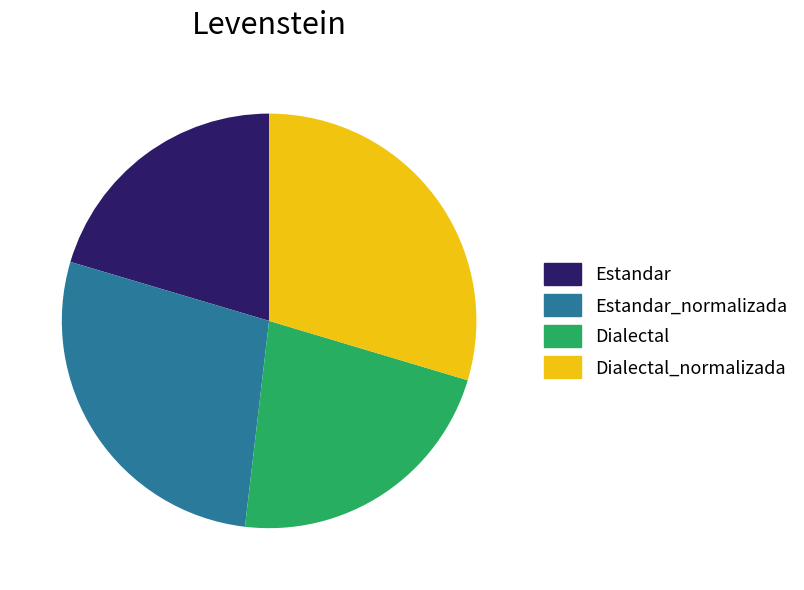

How many segments does this pie chart have?

4